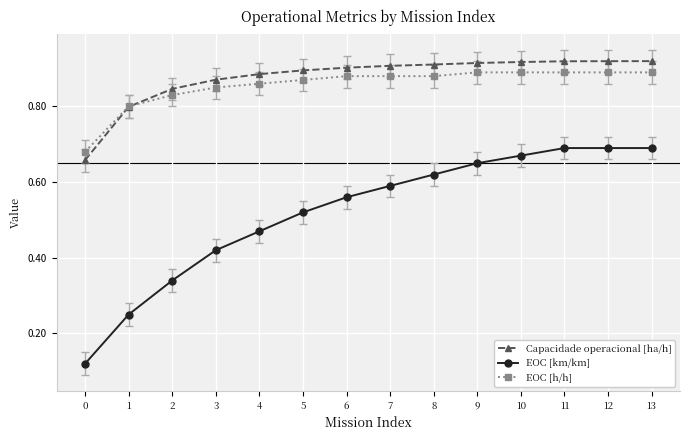

At how many categories does at least one series exceed 0?

14